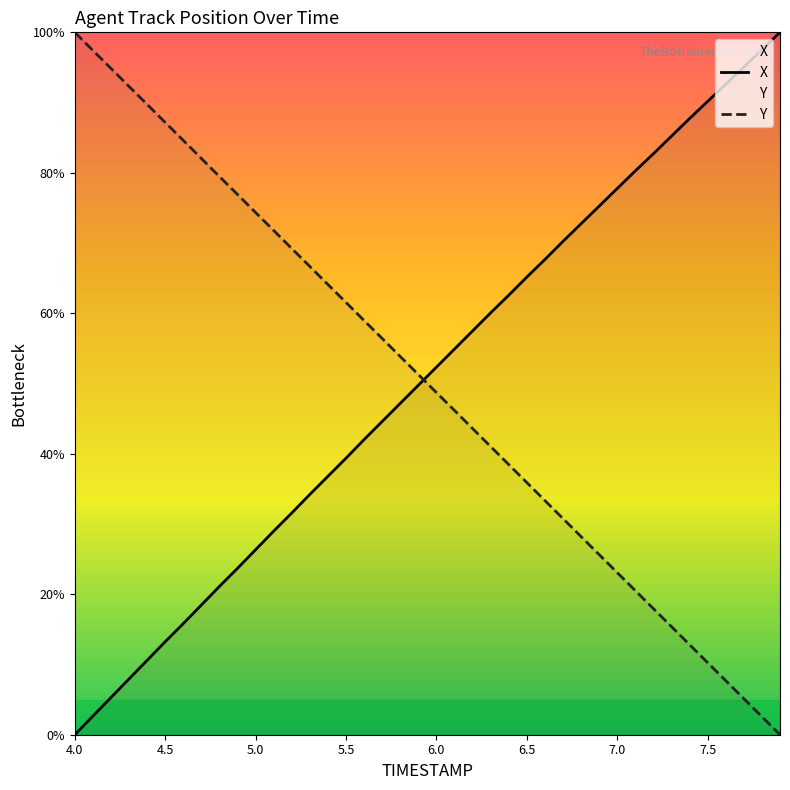

The value of X at 6.6 is 67.7. True or false?

True